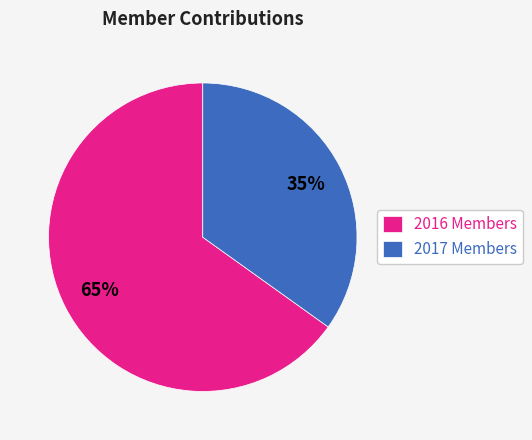

Combined, do 2017 Members and 2016 Members account for over 50%?

Yes